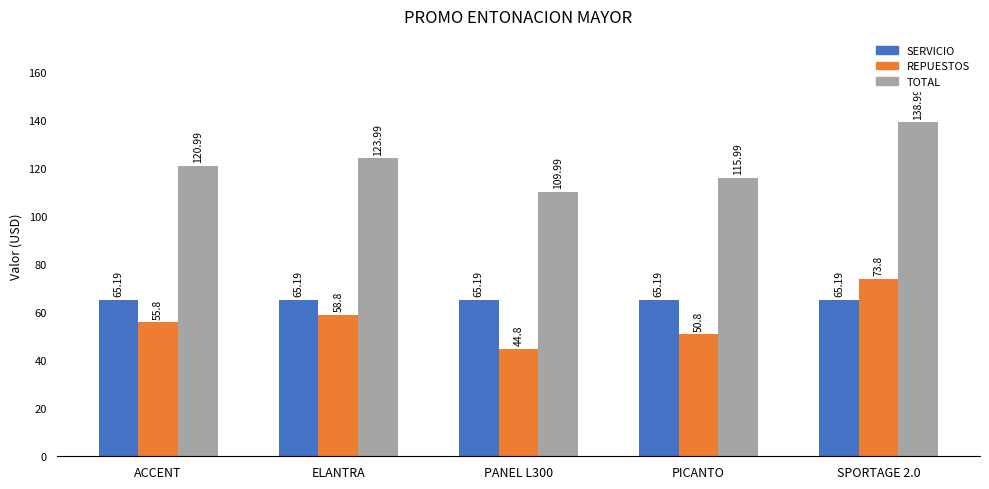

What is the difference between the TOTAL values at PICANTO and SPORTAGE 2.0?

23.0